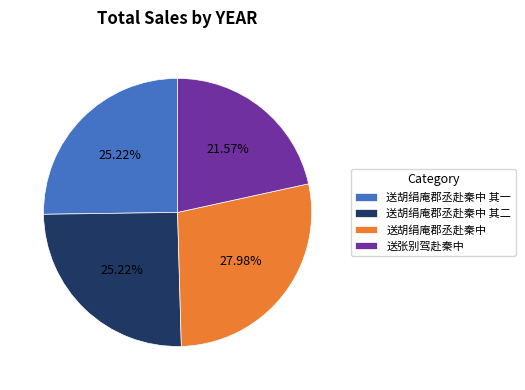

Approximately how many times larger is the value at 送胡绢庵郡丞赴秦中 其一 compared to 送张别驾赴秦中?

1.2